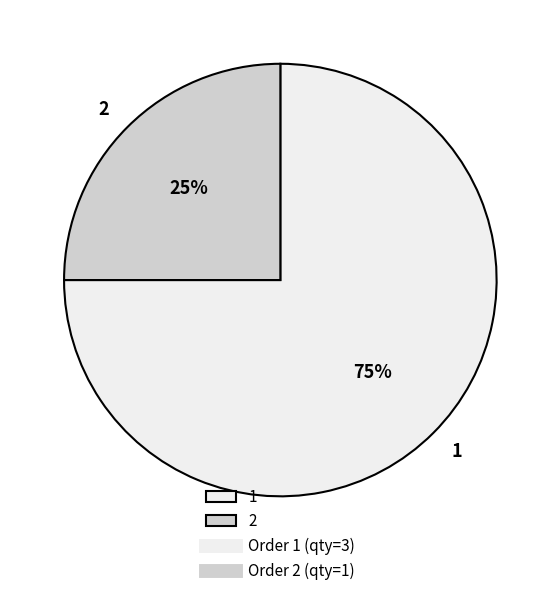

Between 2 and 1, which is larger?

1